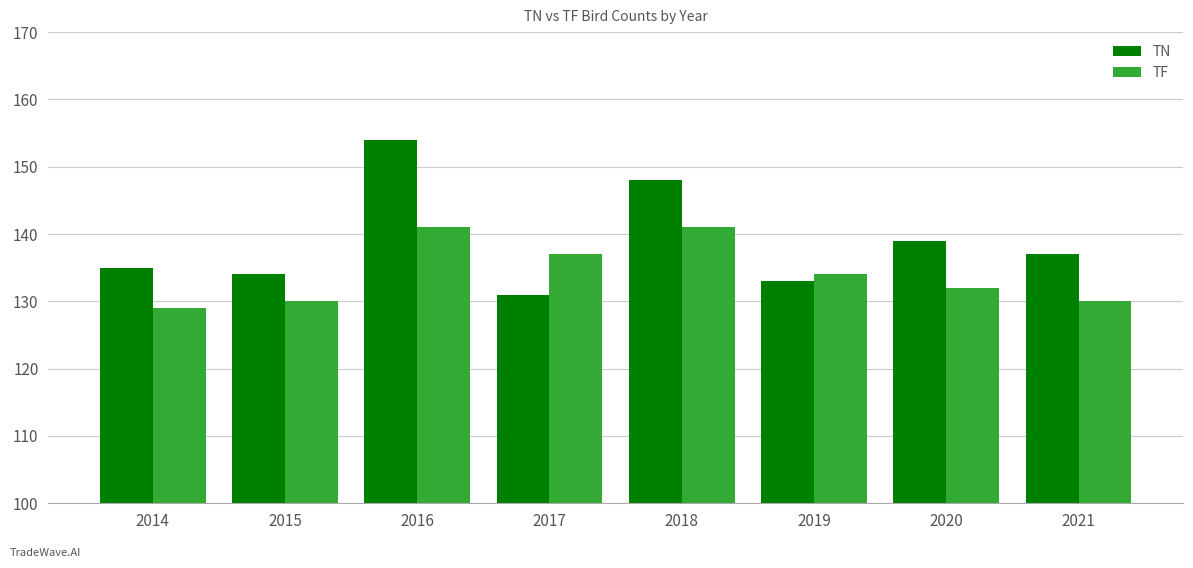

At which label does TN first exceed 137?

2016